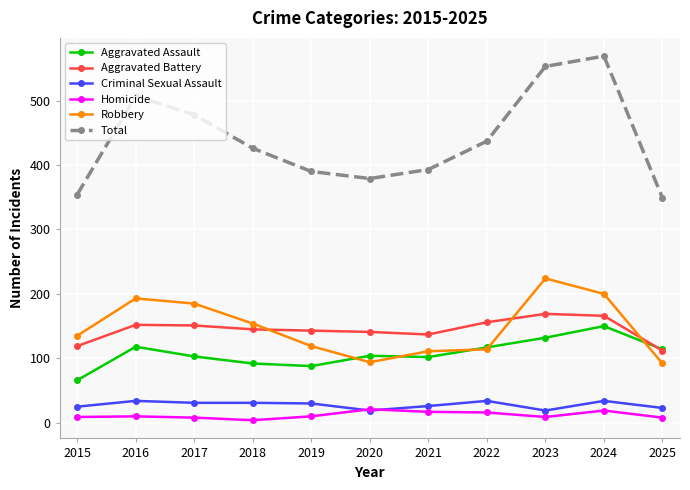

Rank the series by their maximum value, from highest to lowest.

Total, Robbery, Aggravated Battery, Aggravated Assault, Criminal Sexual Assault, Homicide